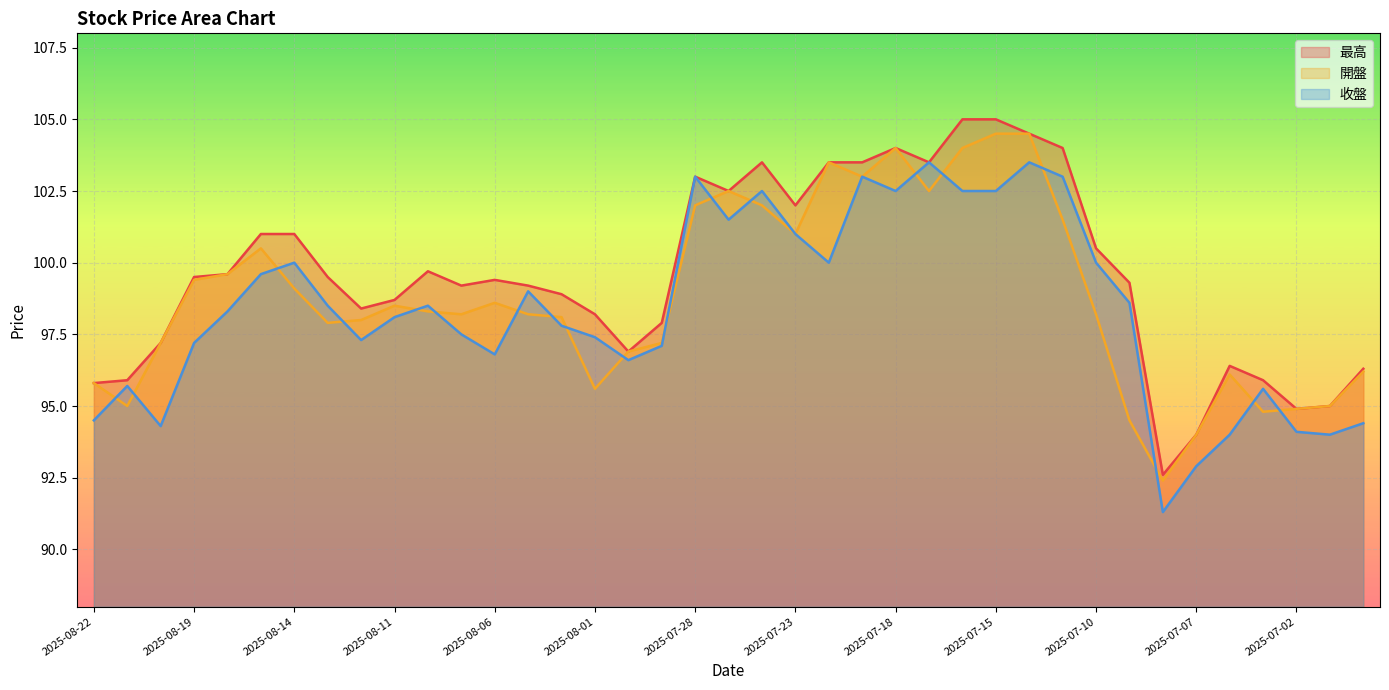

True or false: 最高 and 開盤 cross at least once.

False